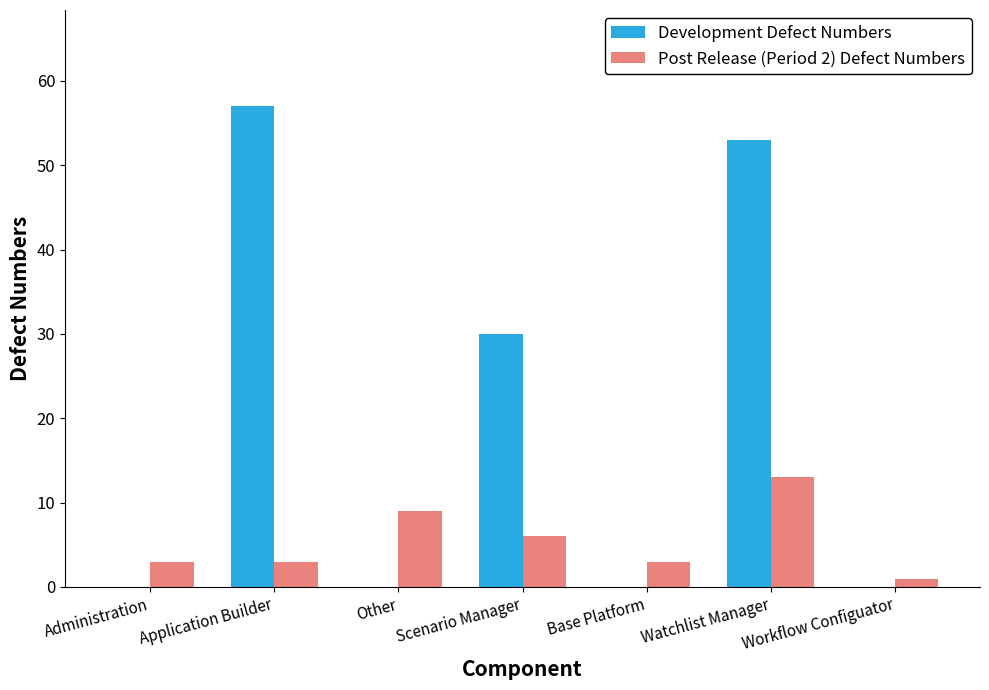

Between Other and Base Platform, which series saw the biggest shift?

Post Release (Period 2) Defect Numbers